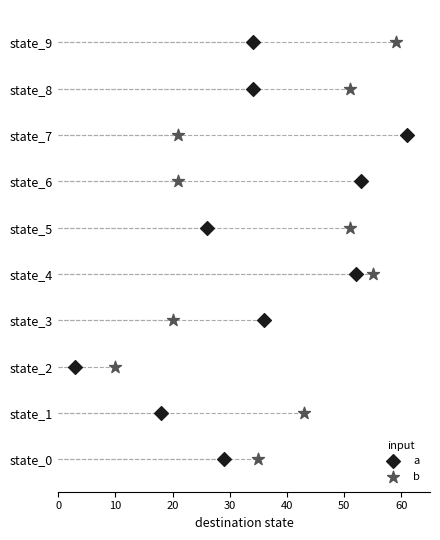

What are all the series names shown in the legend?

a, b